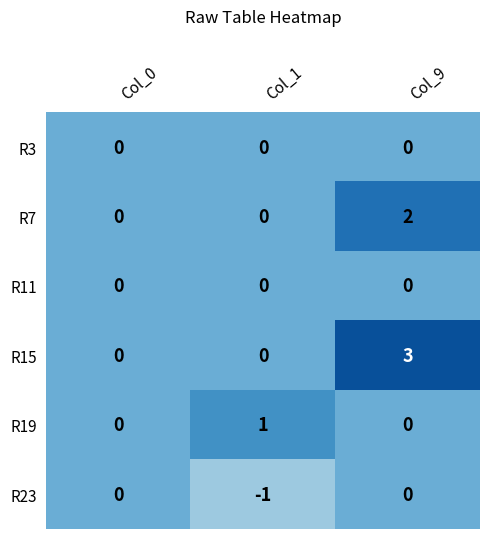

At which category does the chart reach its minimum across all series?

Col_1